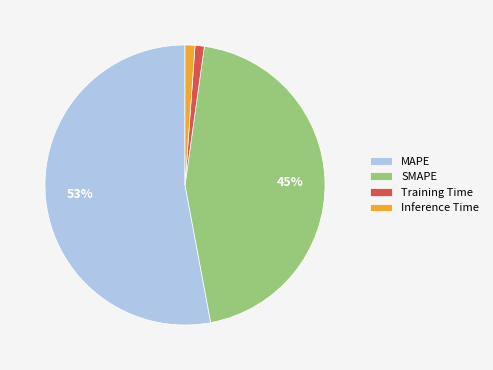

Do Inference Time and Training Time together represent more than half of the pie?

No